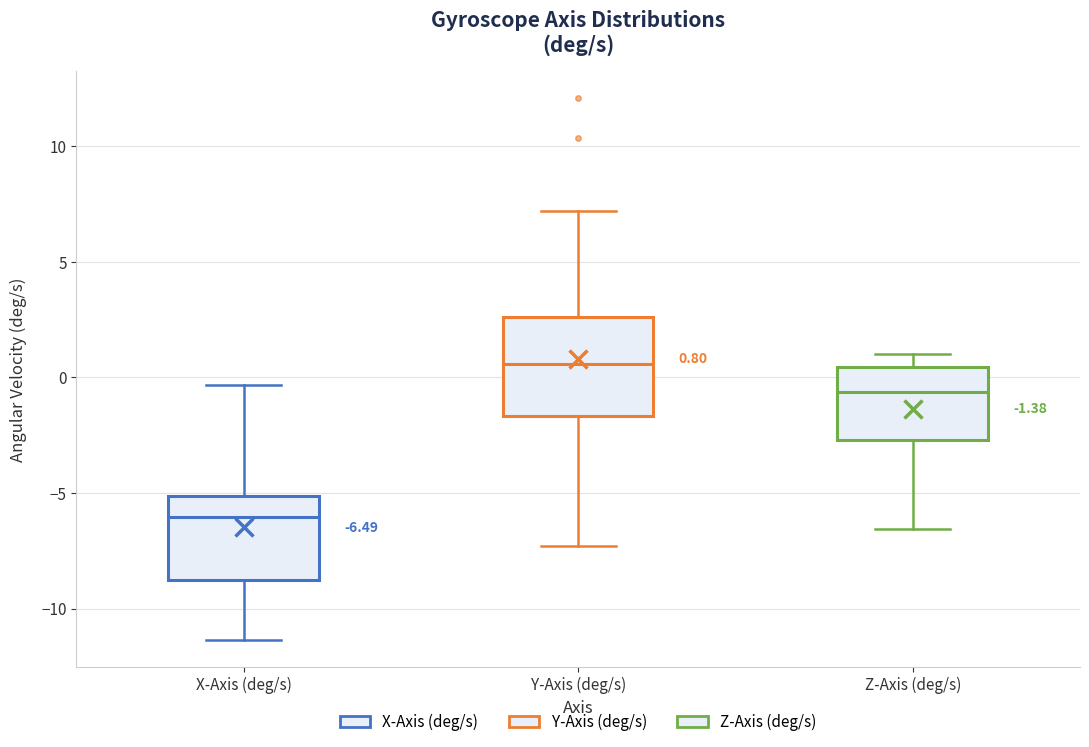

Which box's median line is the highest?

Y-Axis (deg/s)